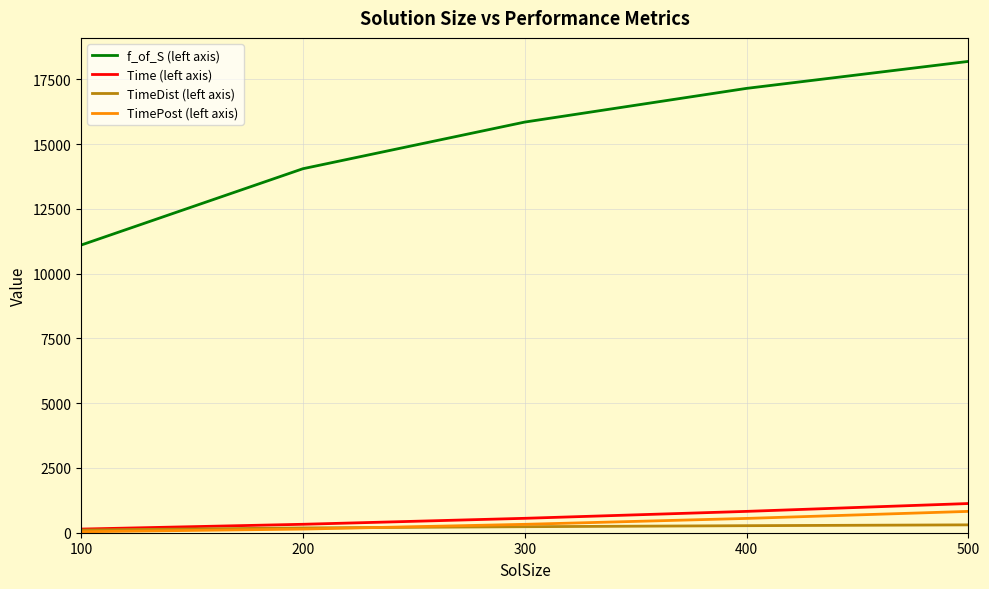

How many lines are shown in the chart?

4